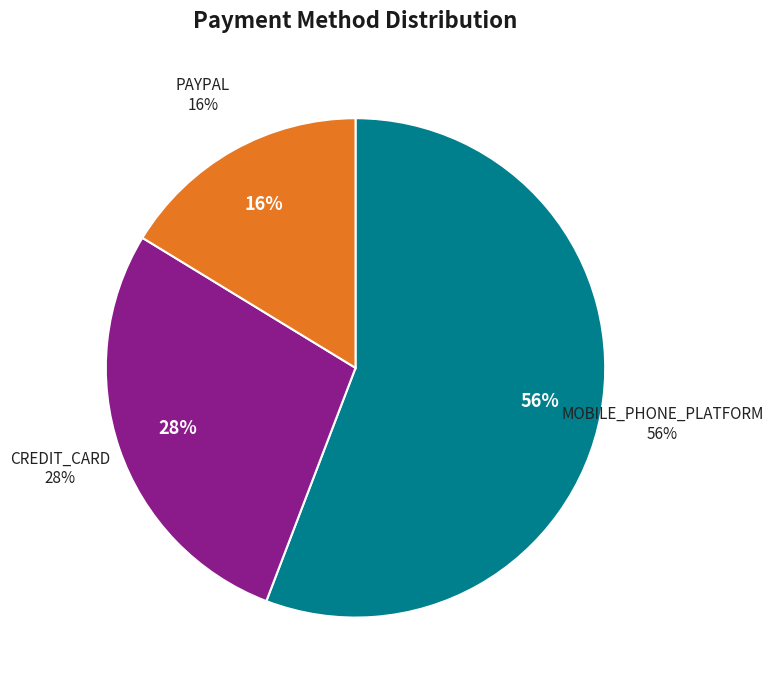

How many slices are in this pie chart?

3